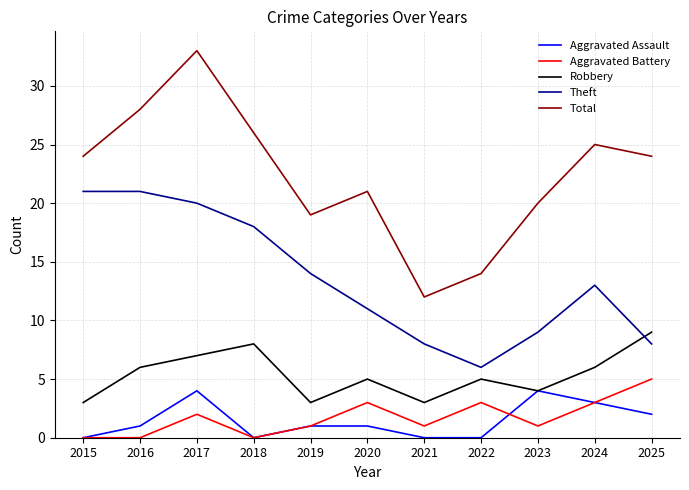

Where does the Theft series first go above 13?

2015